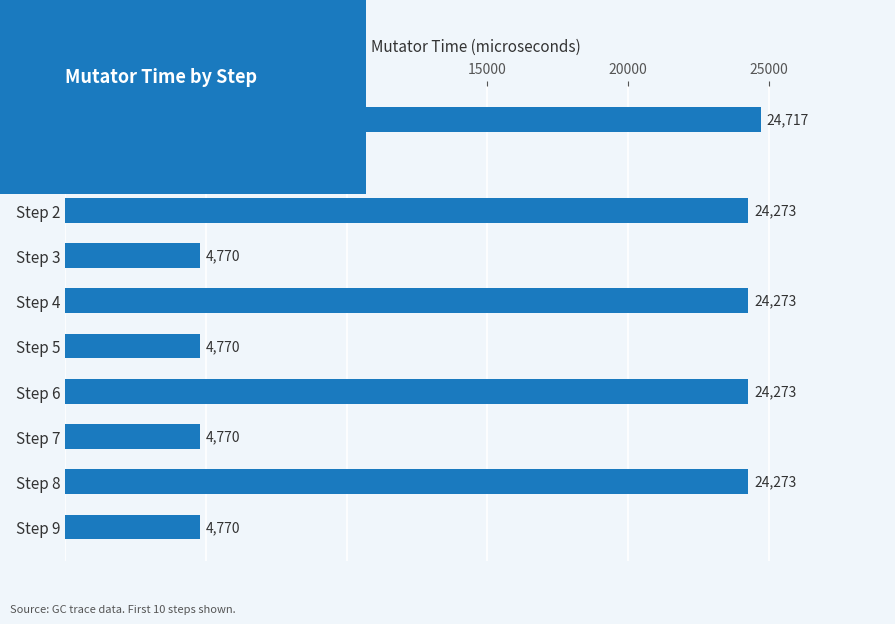

What is the difference between the maximum and minimum values?

20268